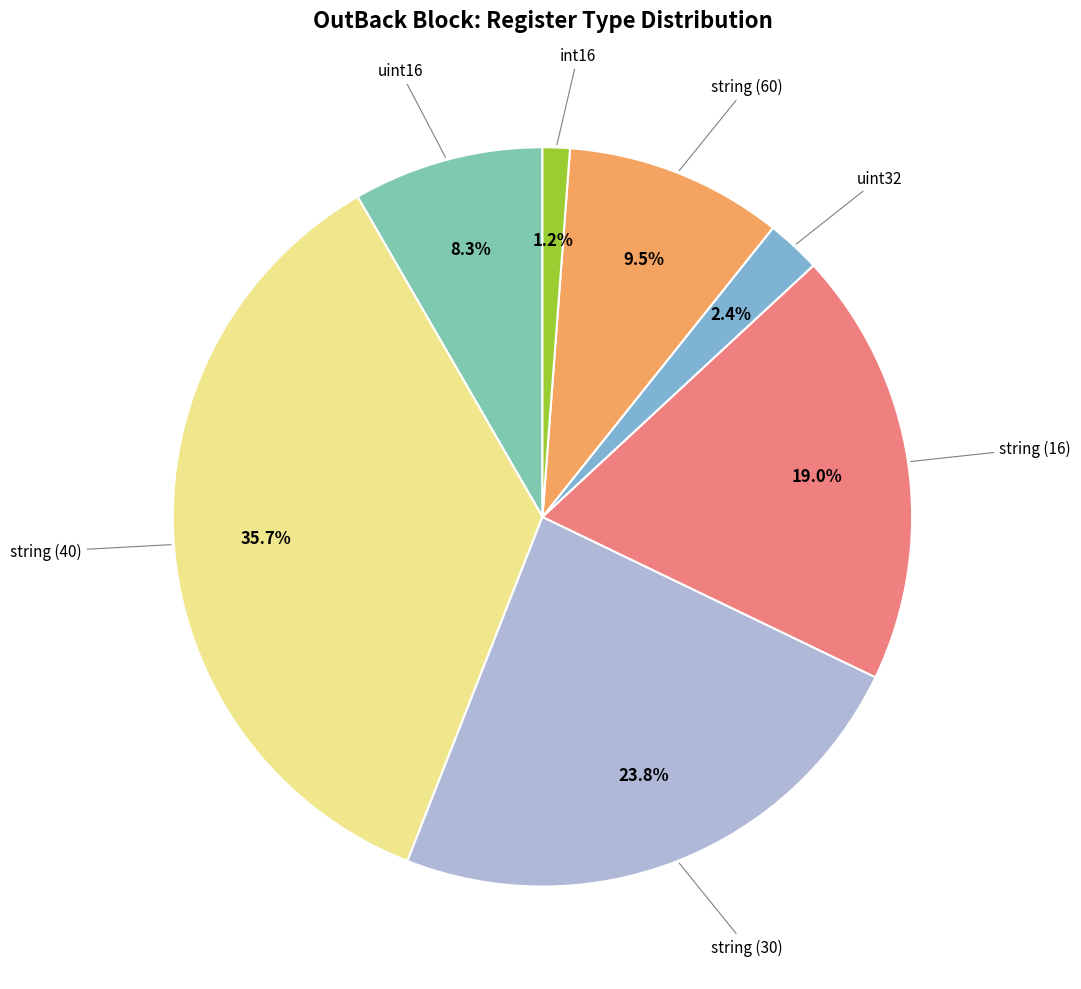

Does string (60) account for over 50% of the chart?

No